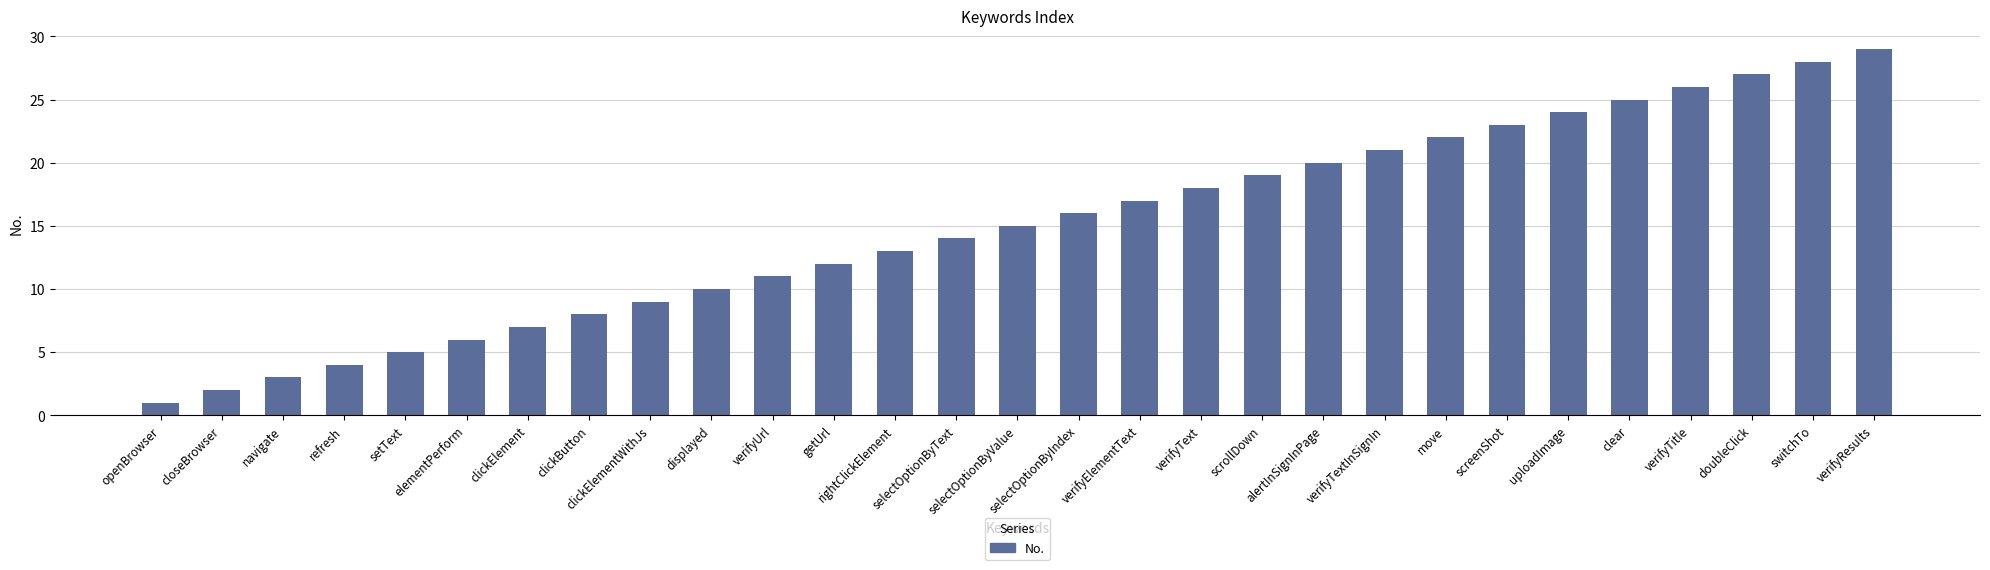

What is the average value?

15